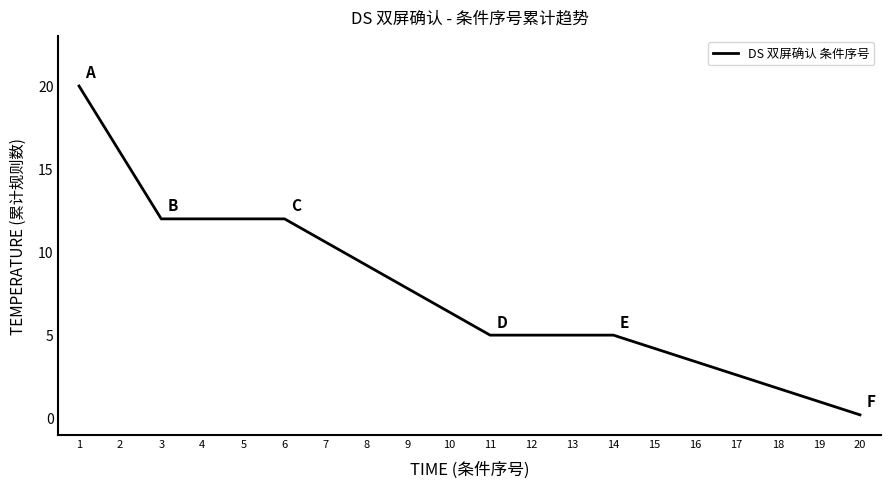

What is the approximate value at 15?

4.2